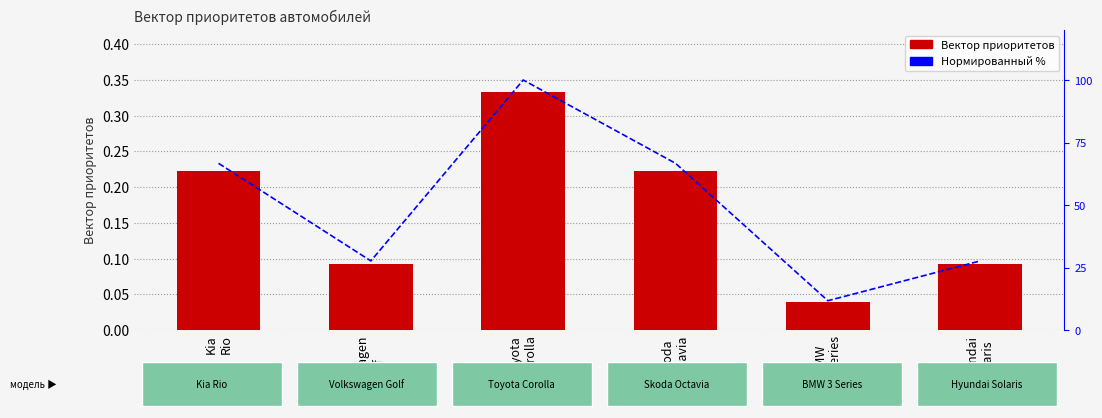

List the series in order of their overall mean, highest first.

Нормированный %, Вектор приоритетов